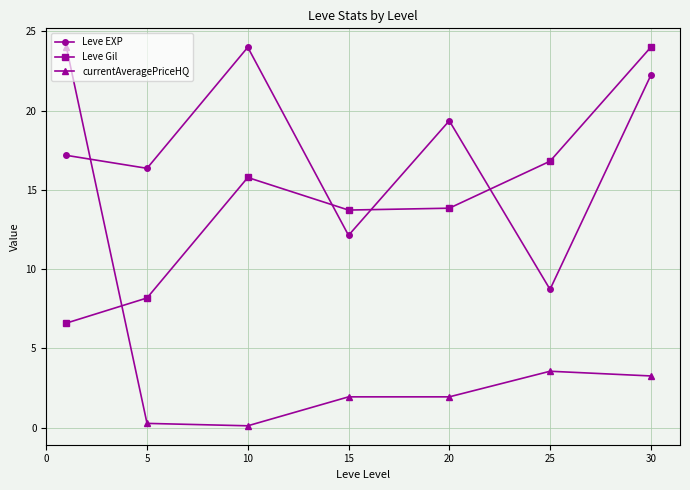

List the series in order of their overall mean, highest first.

Leve EXP, Leve Gil, currentAveragePriceHQ